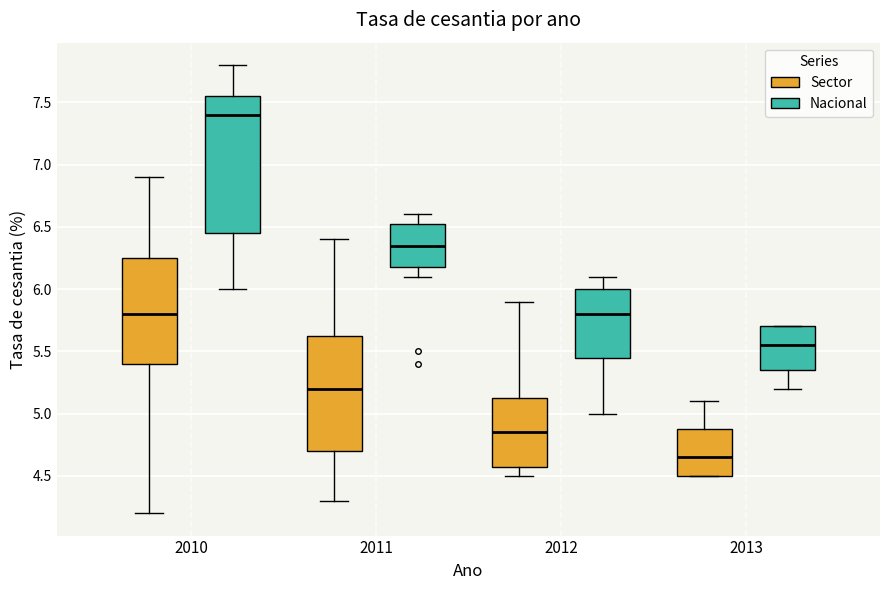

Which box has the highest median line?

2010 (Nacional)